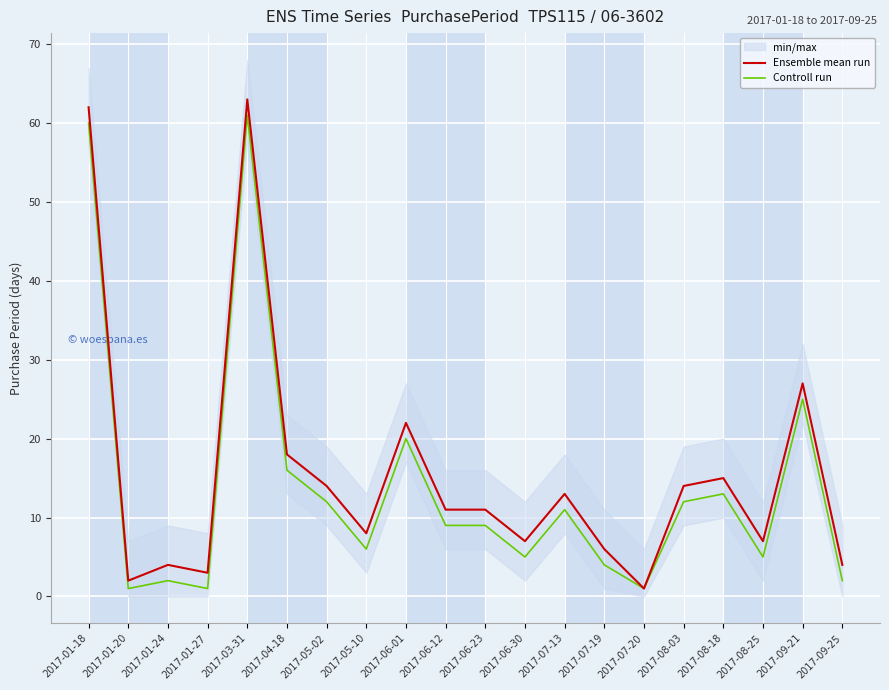

What is the sum of all Controll run values?

275